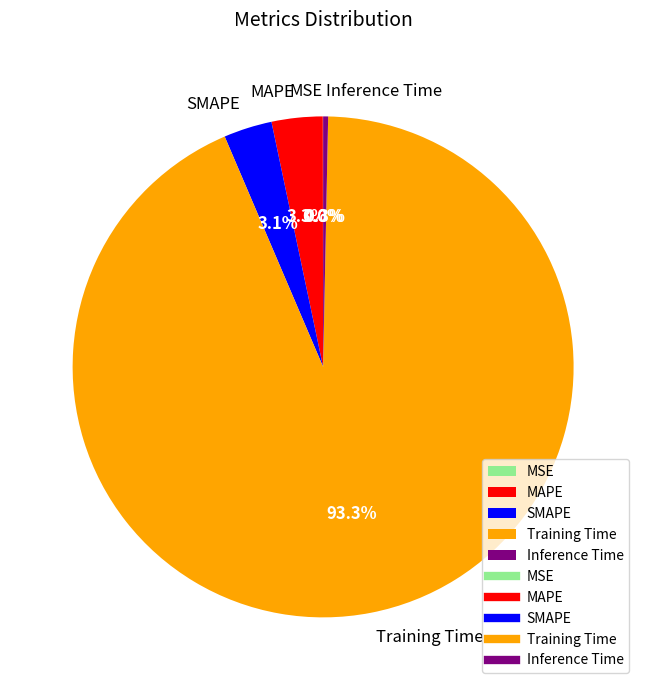

Does Training Time account for over 50% of the chart?

Yes